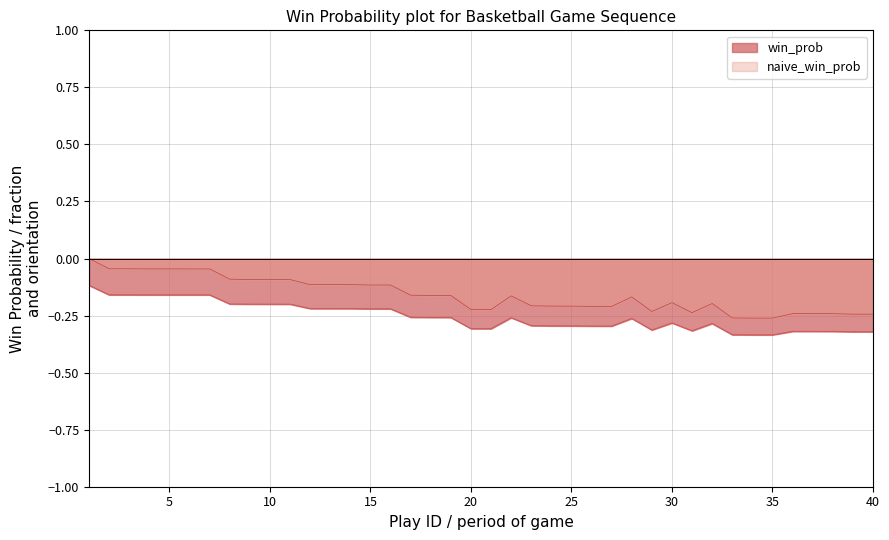

The win_prob series shows -0.5 at 20. True or false?

False